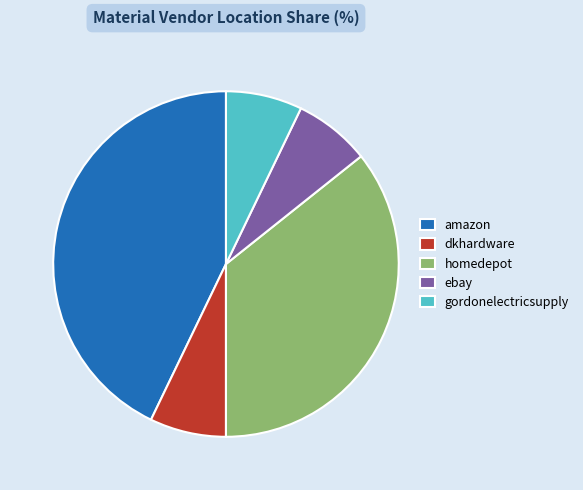

What is the largest slice in the pie chart?

amazon